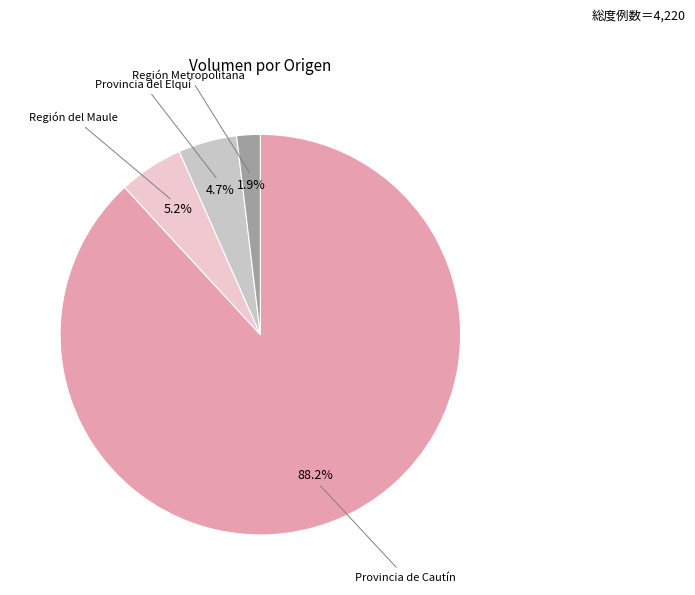

Does any single category account for the majority?

Yes